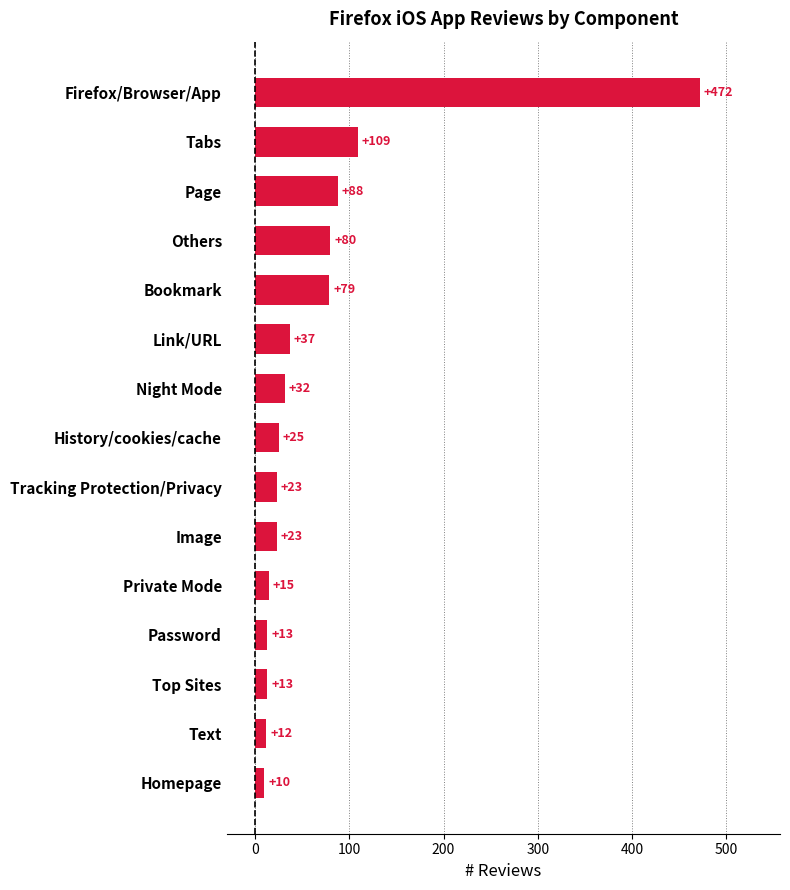

Between Tabs and Others, which is larger?

Tabs